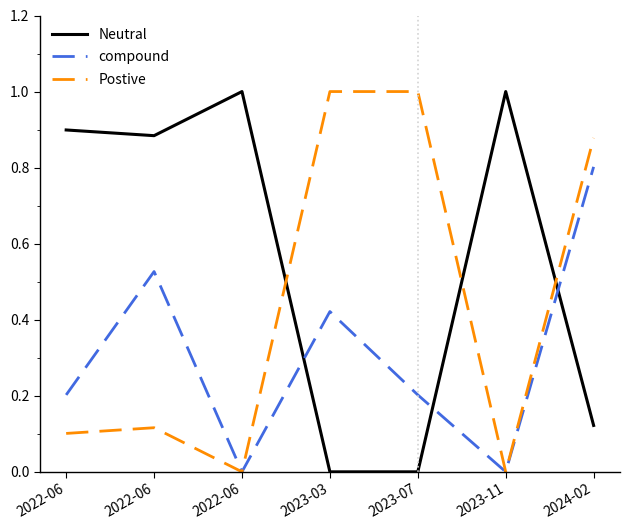

What is the total value across all series at 2022-06?

1.2